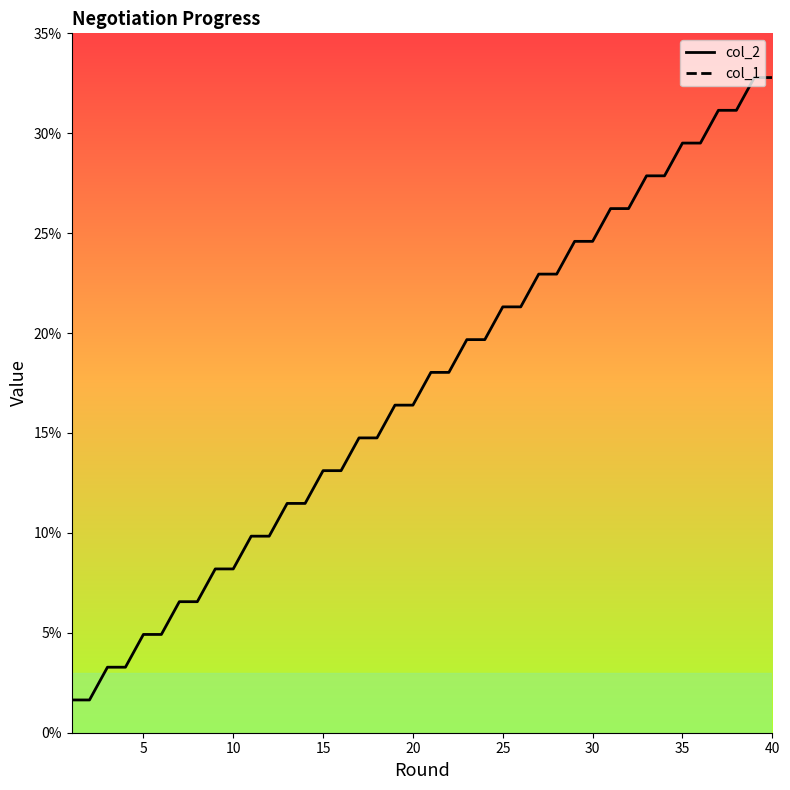

True or false: col_2 and col_1 intersect in this chart.

False